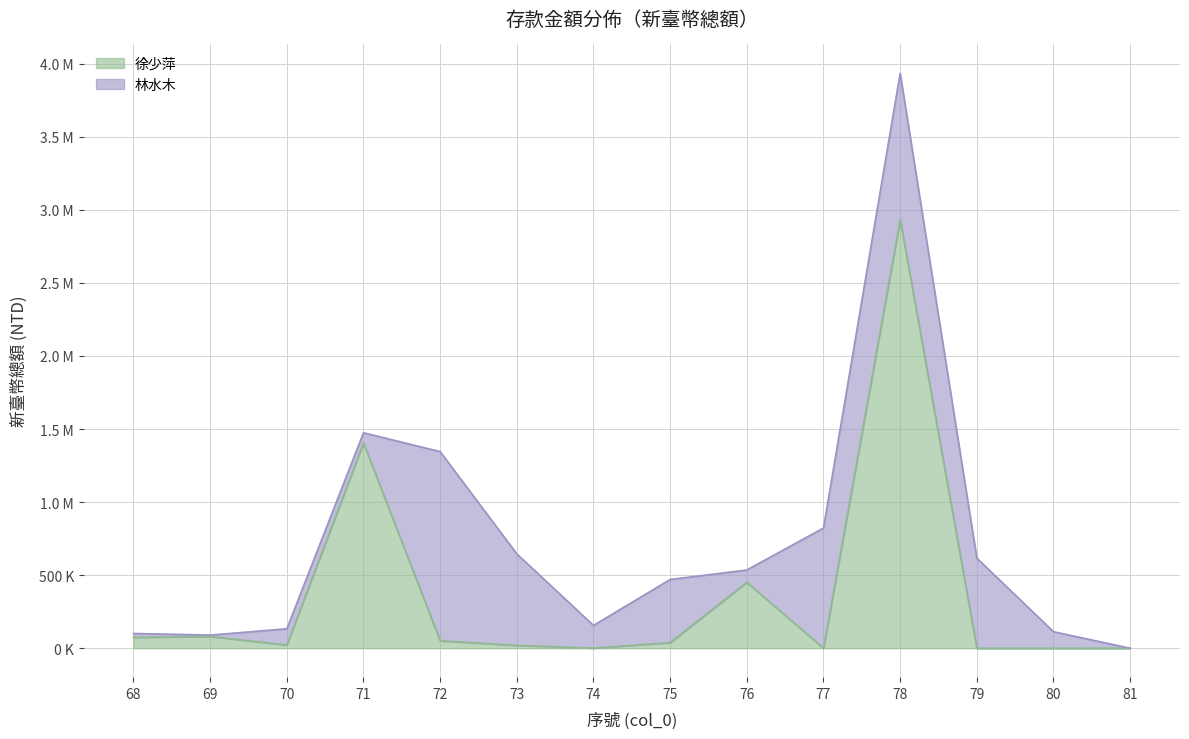

List the labels in order of value, largest first.

78, 71, 76, 69, 68, 72, 75, 70, 73, 74, 77, 79, 80, 81